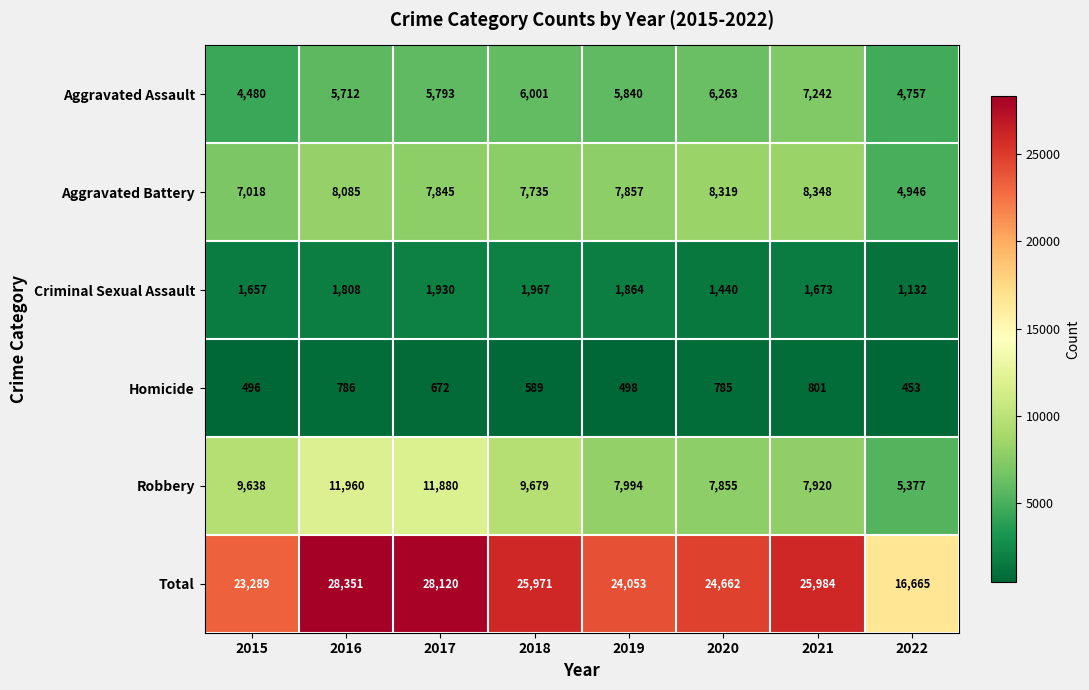

Which label corresponds to the smallest value in the chart?

2022